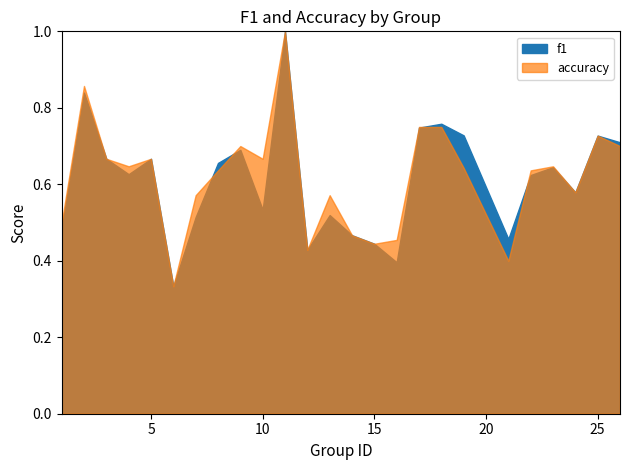

Which series ends up on top after the final intersection of accuracy and f1?

accuracy